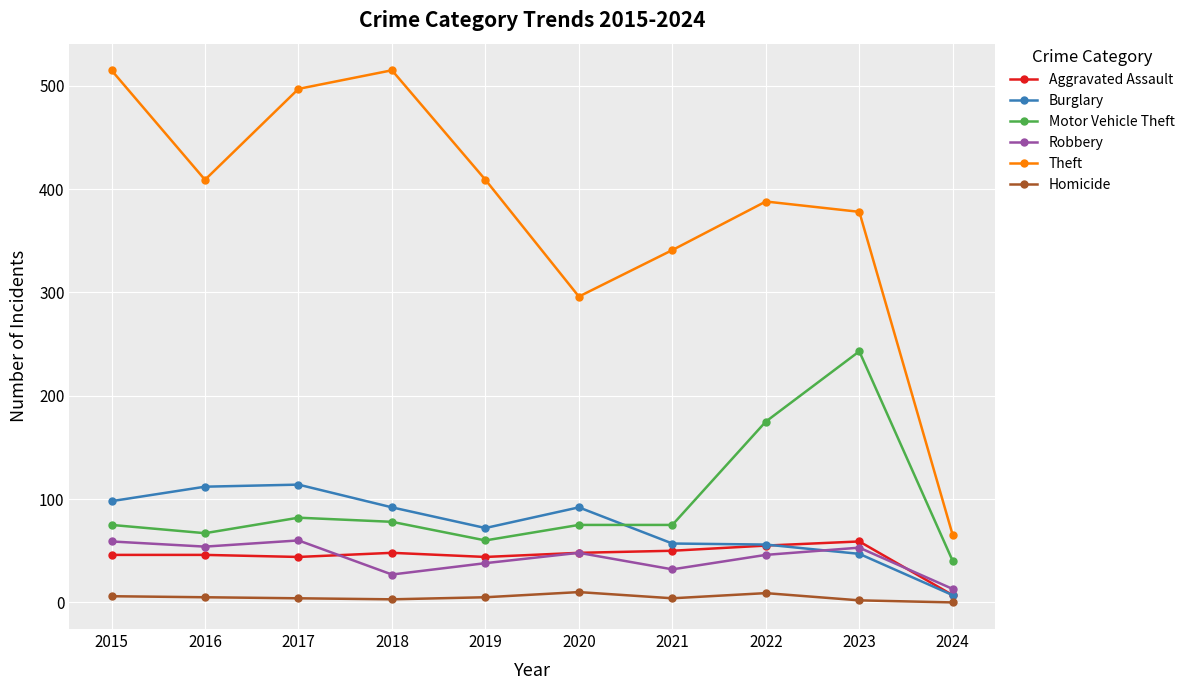

Between 2015 and 2018, which series saw the biggest shift?

Robbery